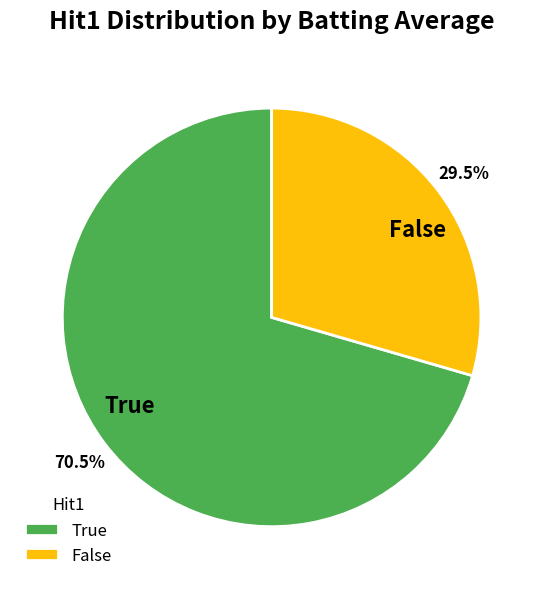

To the nearest percent, what is the difference between the False and True slice percentages?

41%